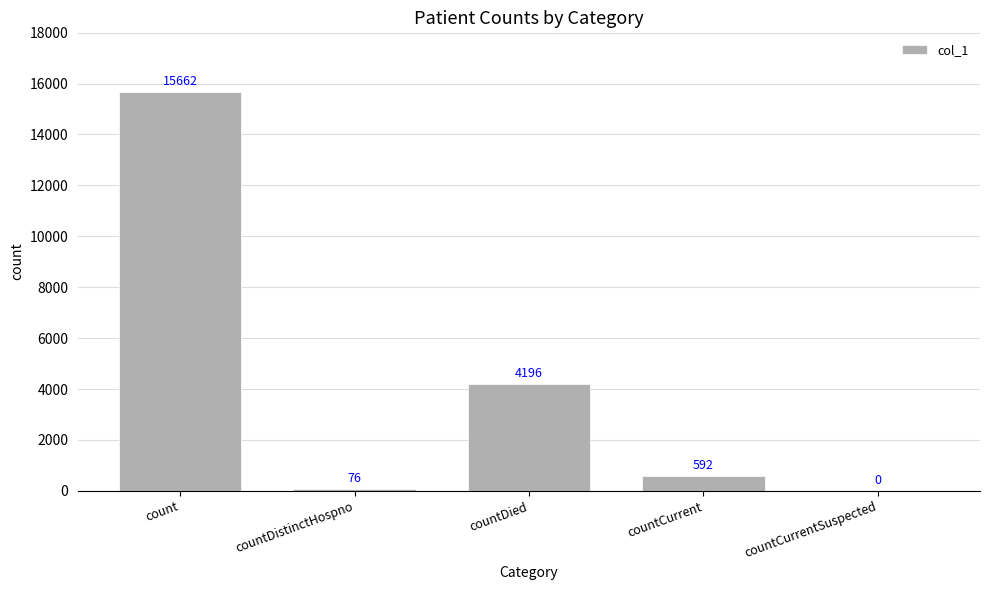

What is the change in value from countDied to countCurrent?

-3604